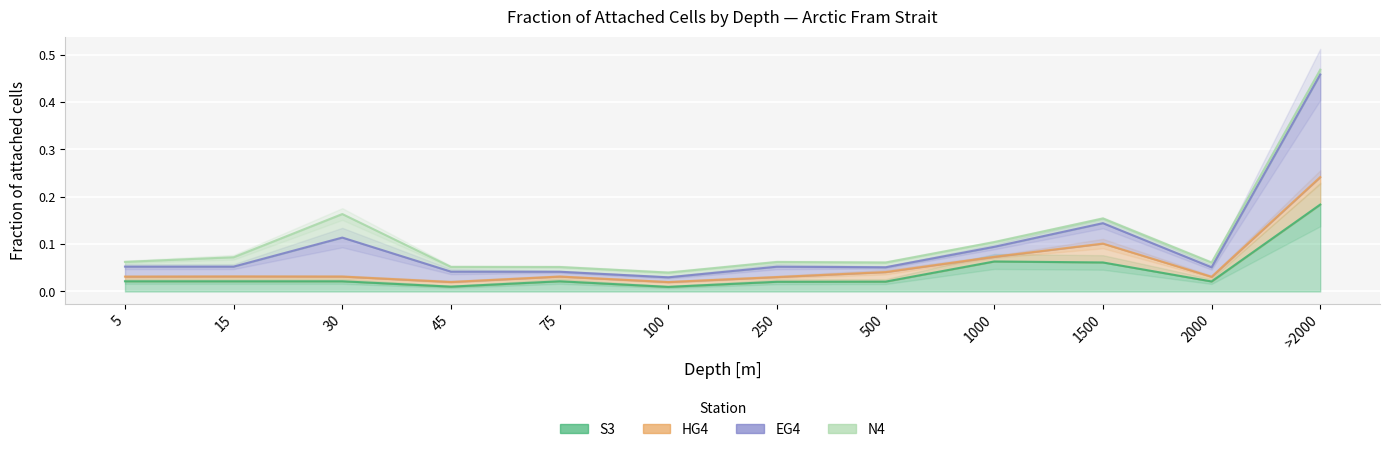

Which series has the largest total across all categories?

EG4